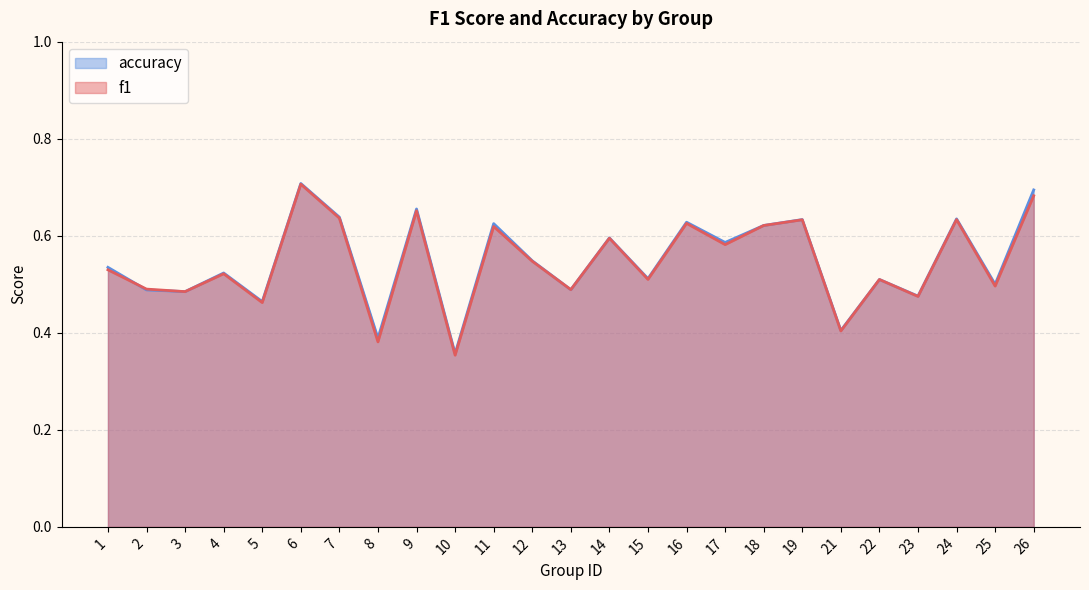

What are all the series names shown in the legend?

accuracy, f1